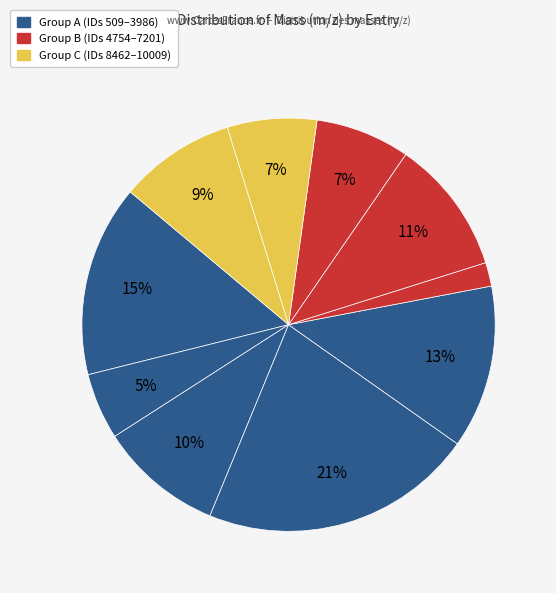

Count the number of slices in the pie.

10